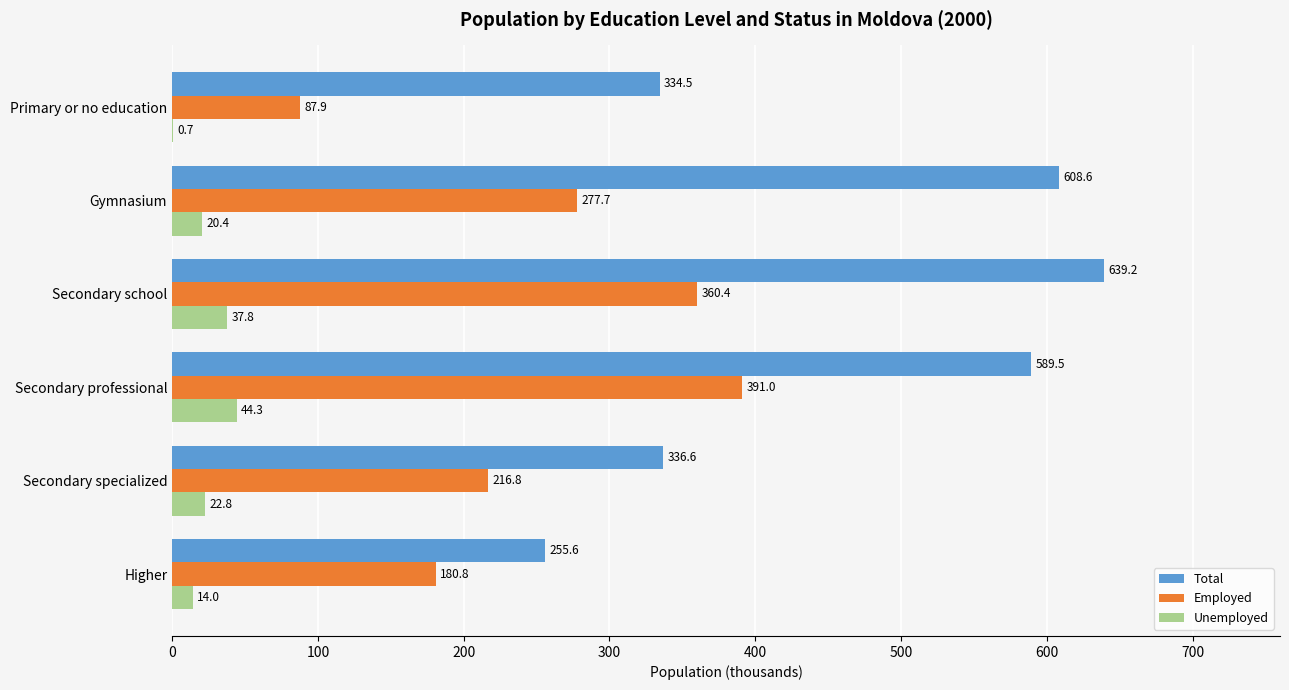

Which series changed the most between Secondary specialized and Gymnasium?

Total